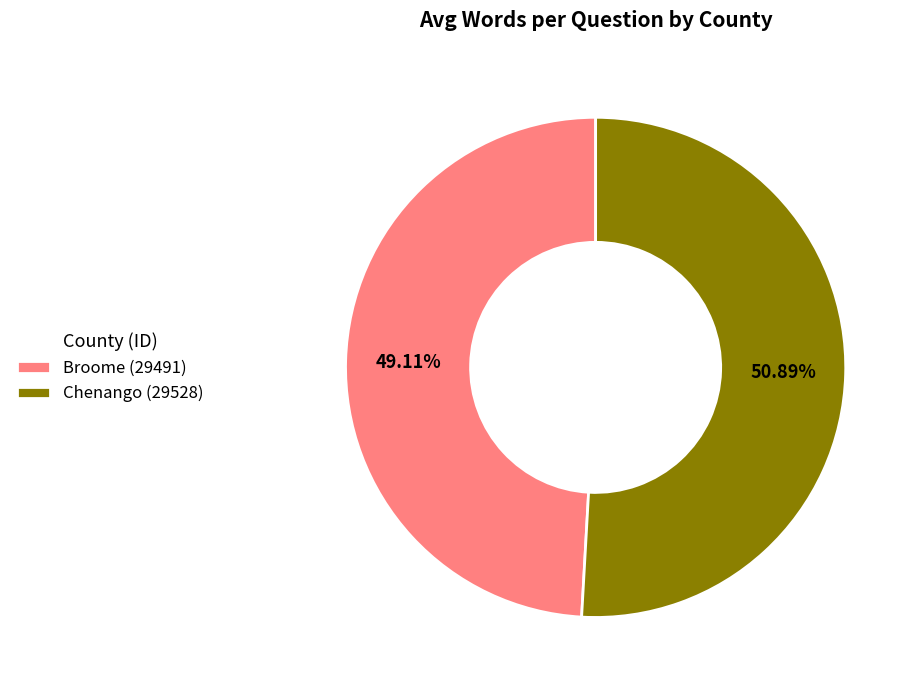

Between Broome (29491) and Chenango (29528), which is larger?

Chenango (29528)